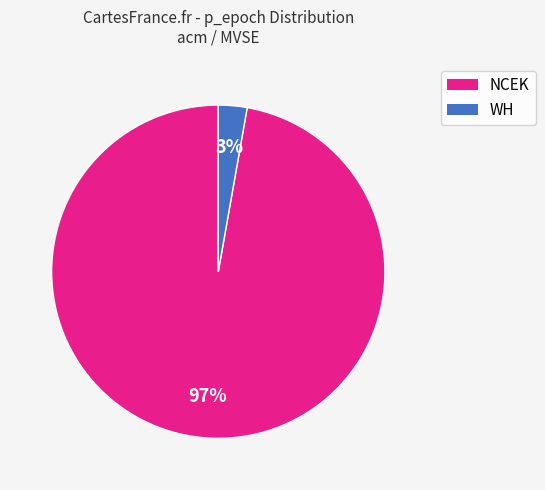

Does any single category account for the majority?

Yes